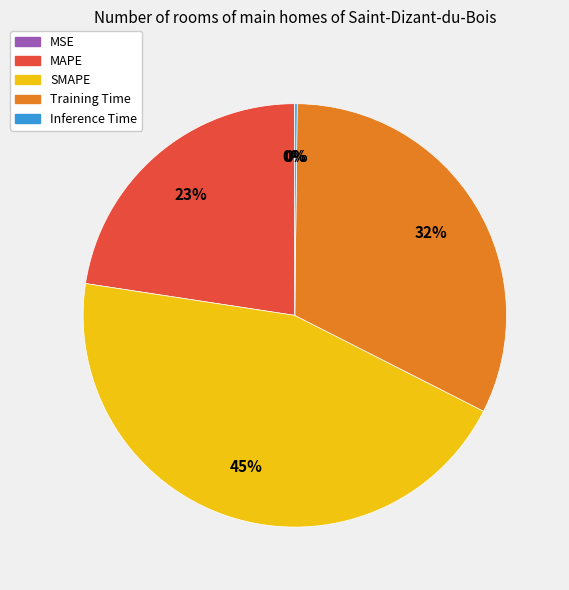

Is the sum of SMAPE and MAPE greater than half?

Yes